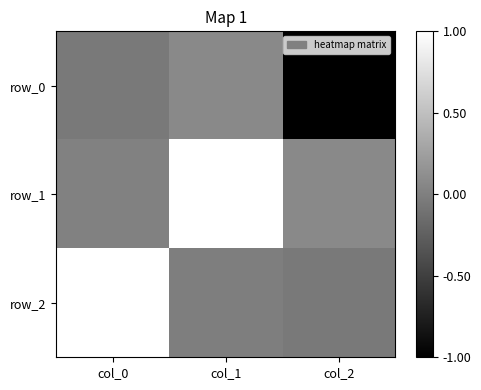

What is the highest value of the row_1 series?

1.0